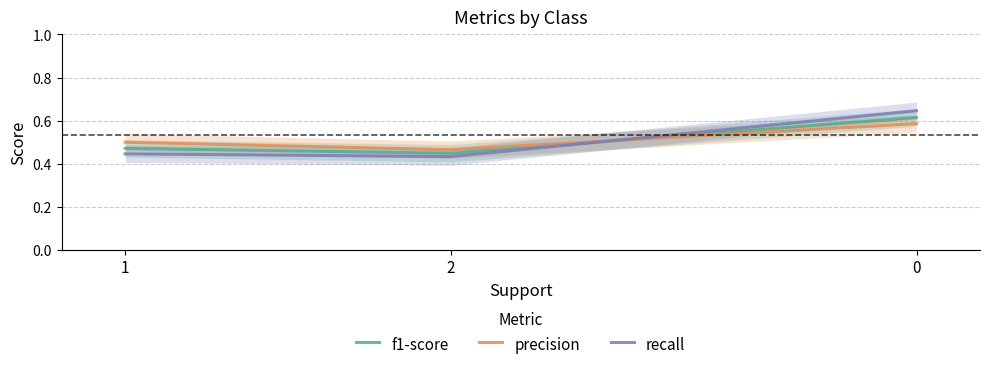

What is the minimum value for recall?

0.4